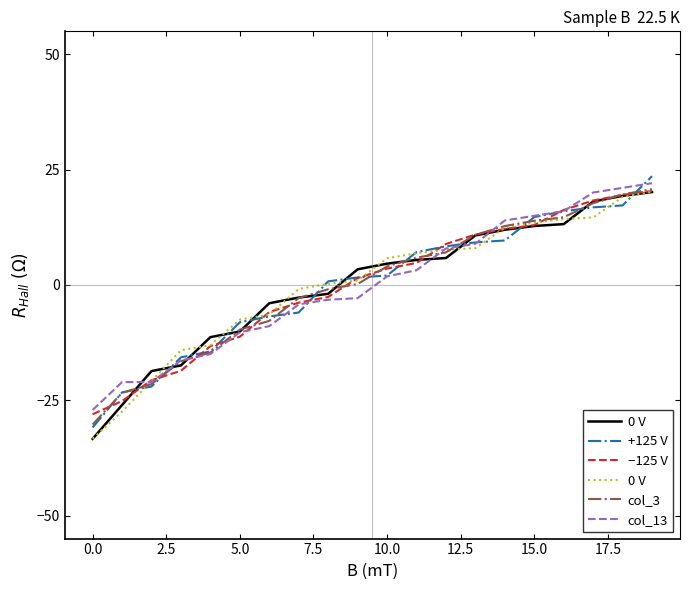

At which label does −125 V reach its peak?

19